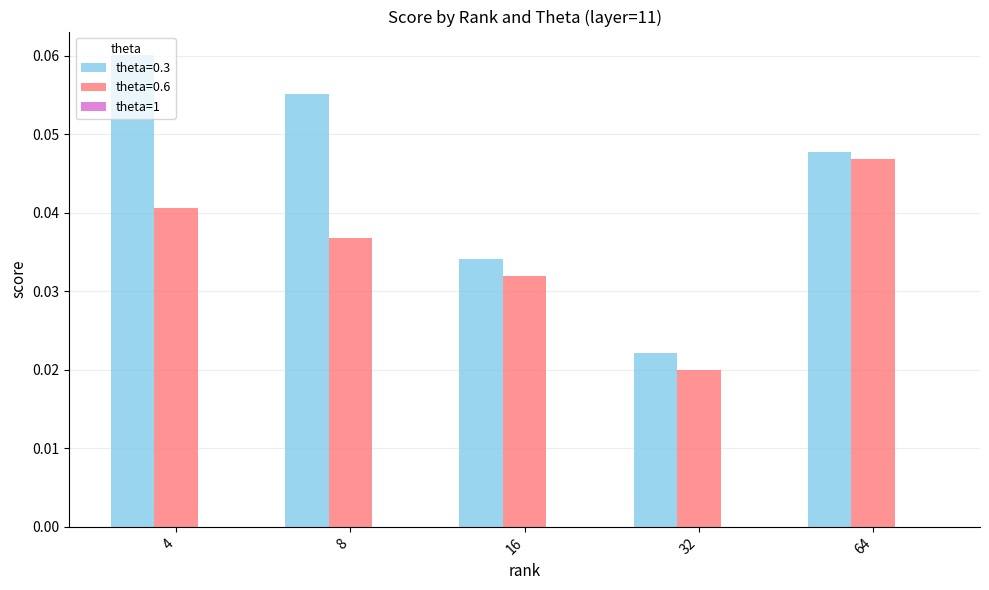

Count the theta=0.6 values in the range 0 to 1.

5